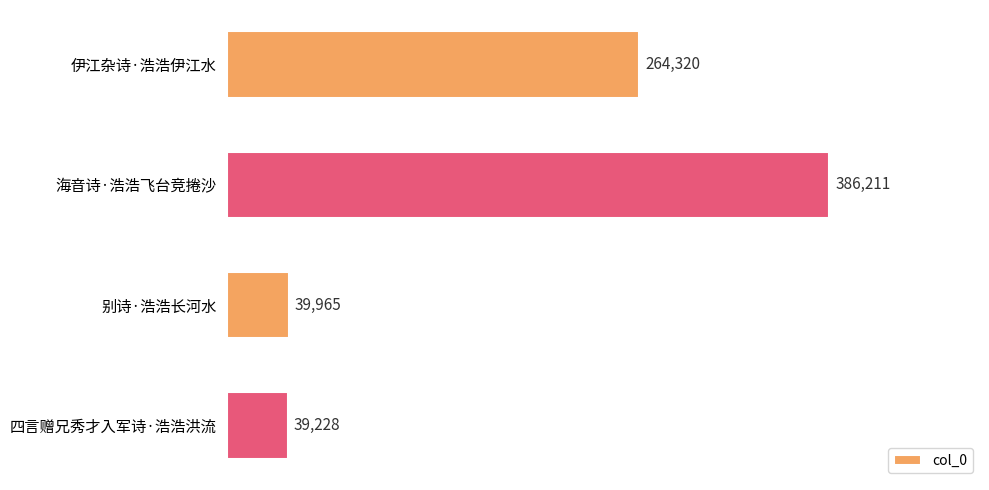

Which label corresponds to the largest value in the chart?

海音诗·浩浩飞台竞捲沙